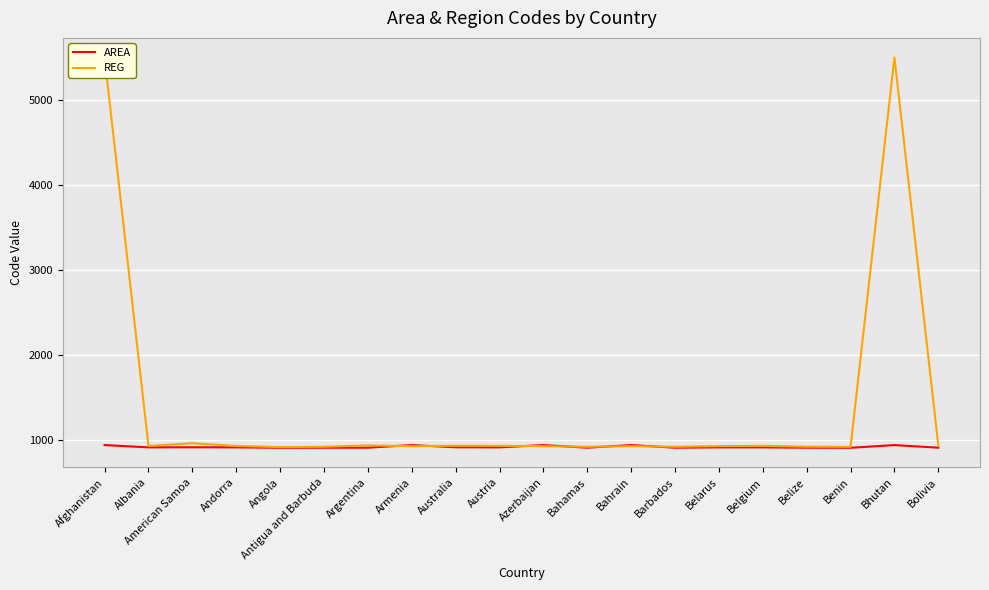

True or false: REG has more than 2 interior local peaks.

True